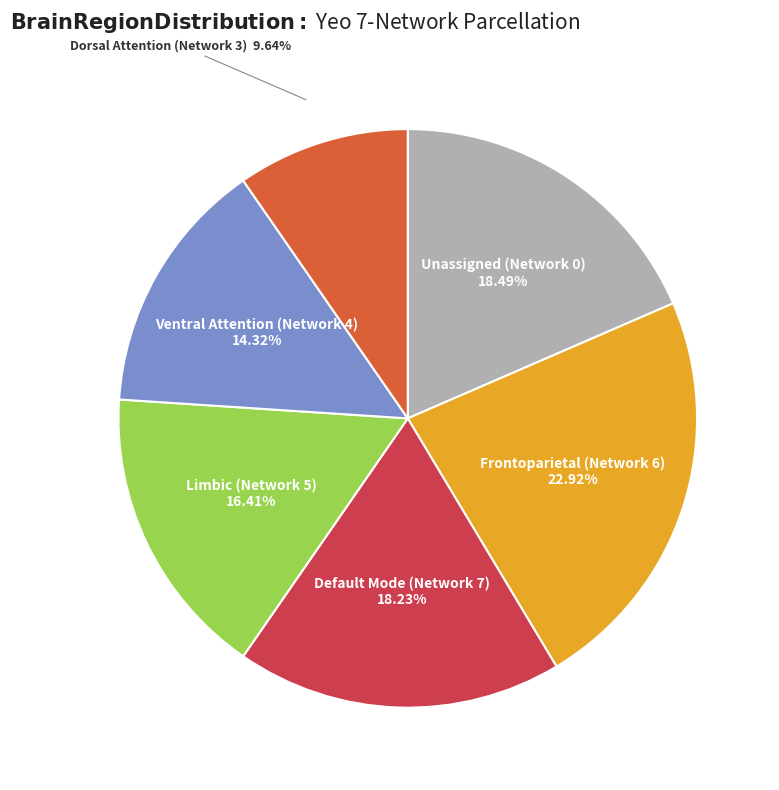

Is there a majority slice in this chart?

No